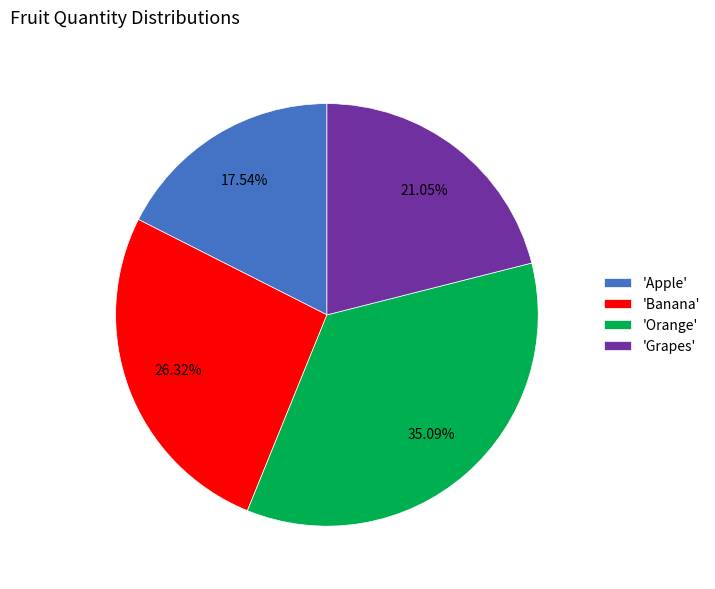

Between 'Grapes' and 'Apple', which is larger?

'Grapes'